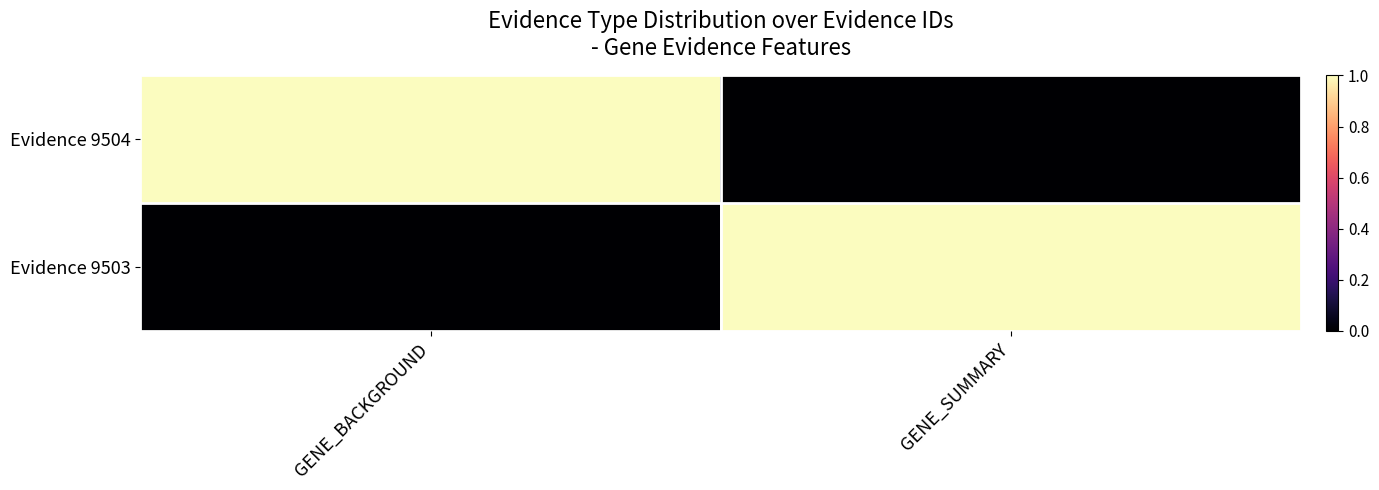

Between GENE_BACKGROUND and GENE_SUMMARY, which series saw the biggest shift?

Evidence 9504